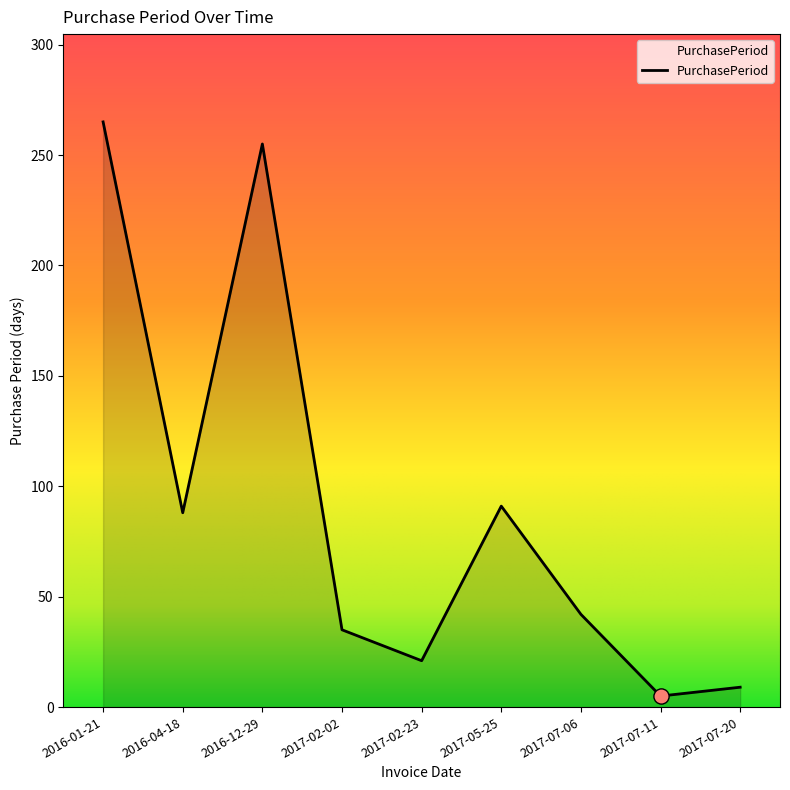

Which has a higher value, 2017-05-25 or 2017-07-06?

2017-05-25